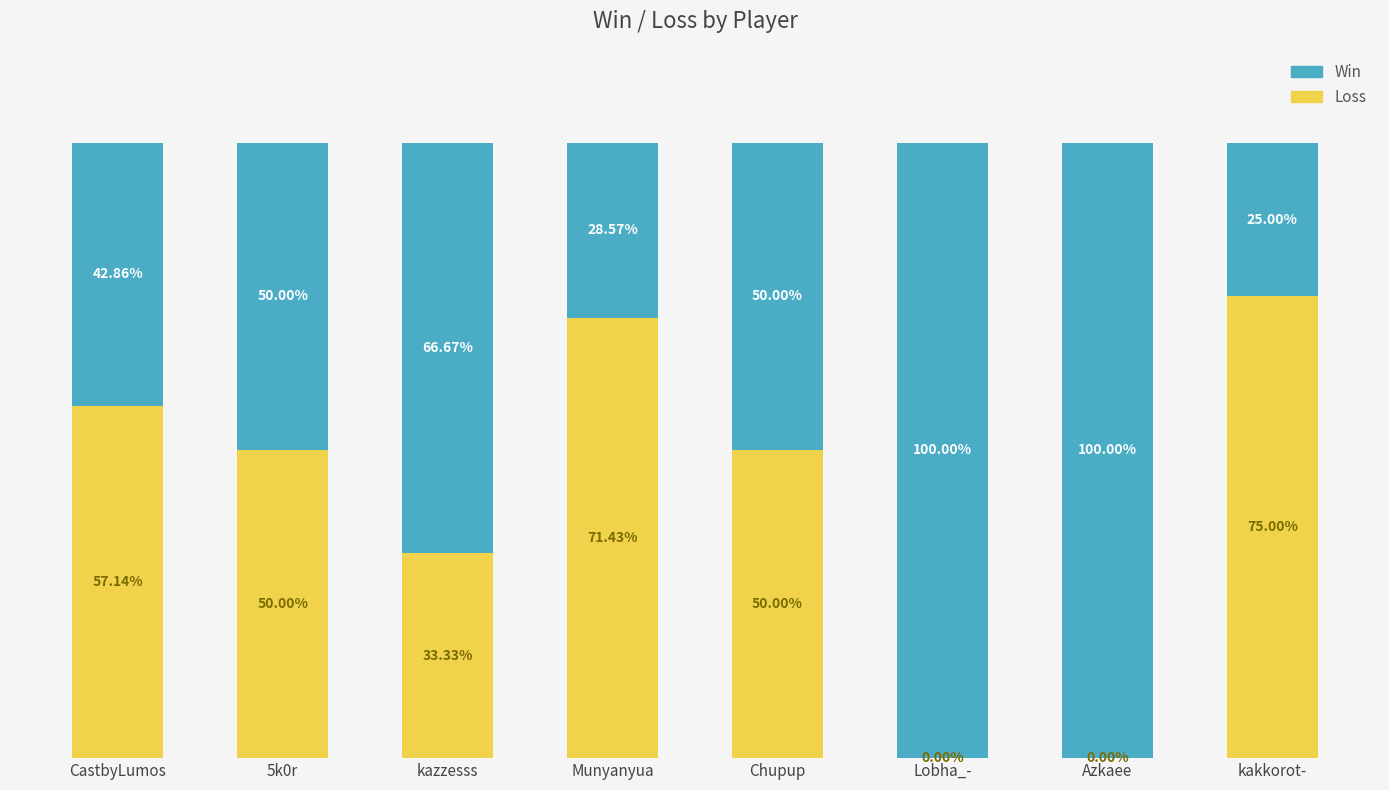

Where does the Loss series first go above 50?

CastbyLumos